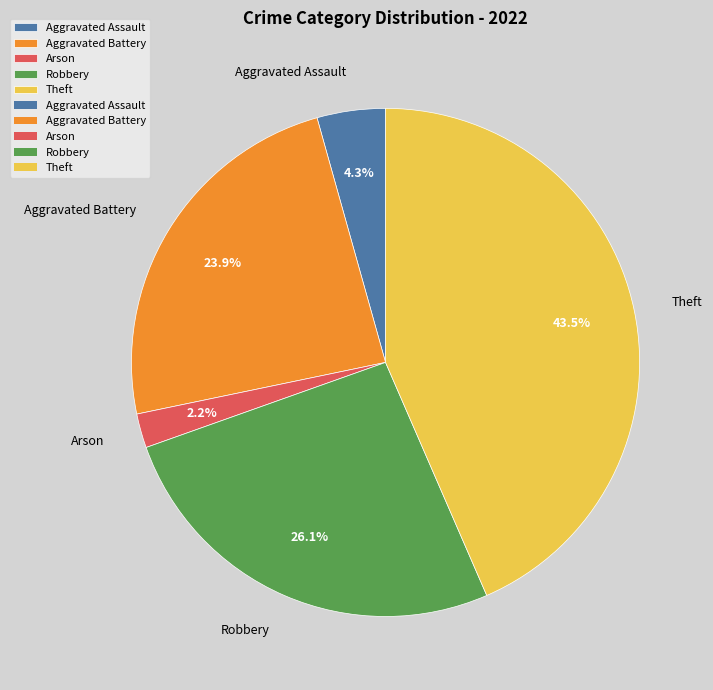

How many slices are in this pie chart?

5